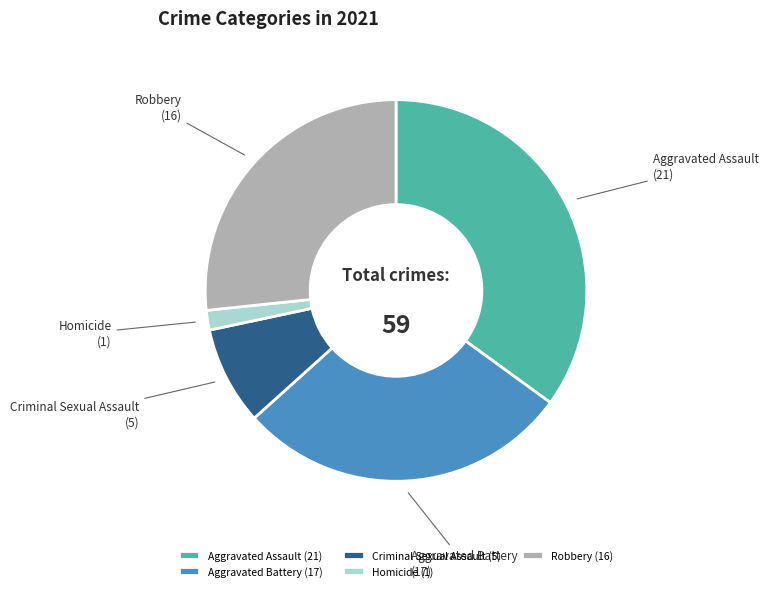

Between Aggravated Battery (17) and Homicide (1), which is larger?

Aggravated Battery (17)